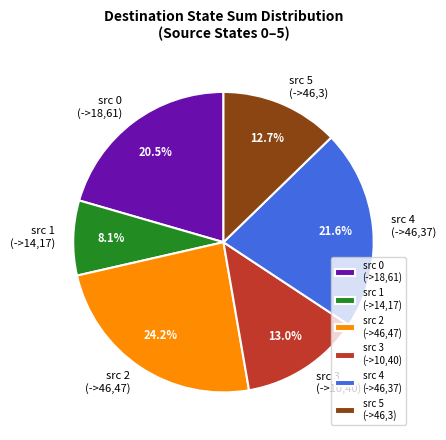

Which category has the biggest portion of the pie?

src 2 (->46,47)